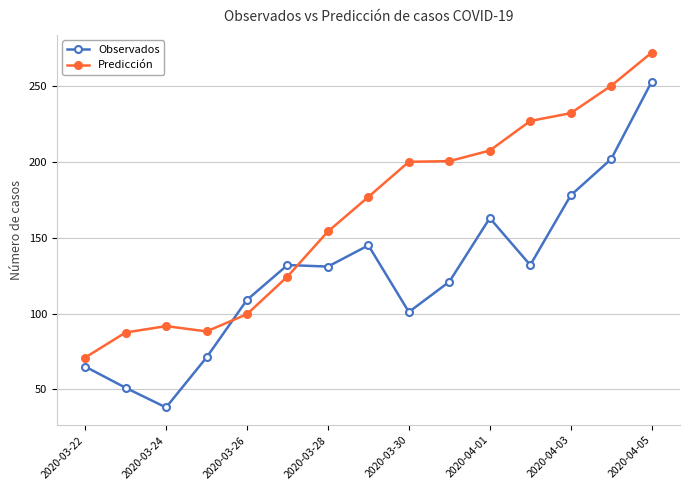

Which series has the widest spread of values?

Observados